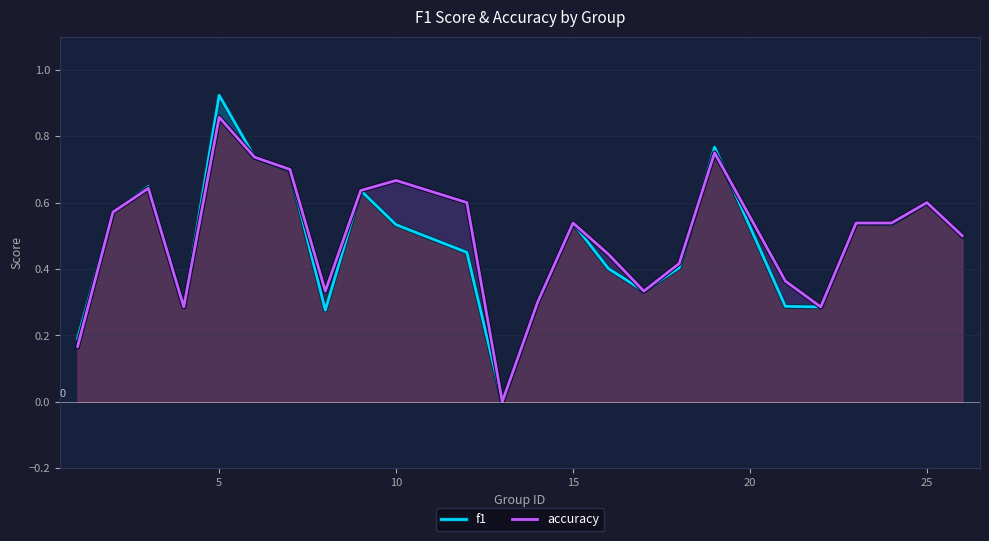

At which category is the sum across all series the highest?

5